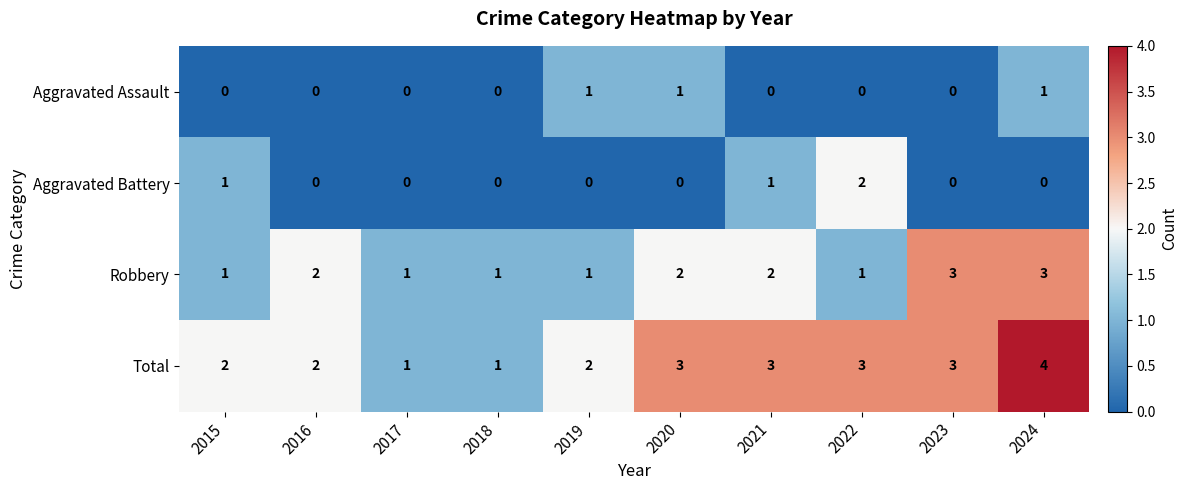

Which series has the largest total across all categories?

Total